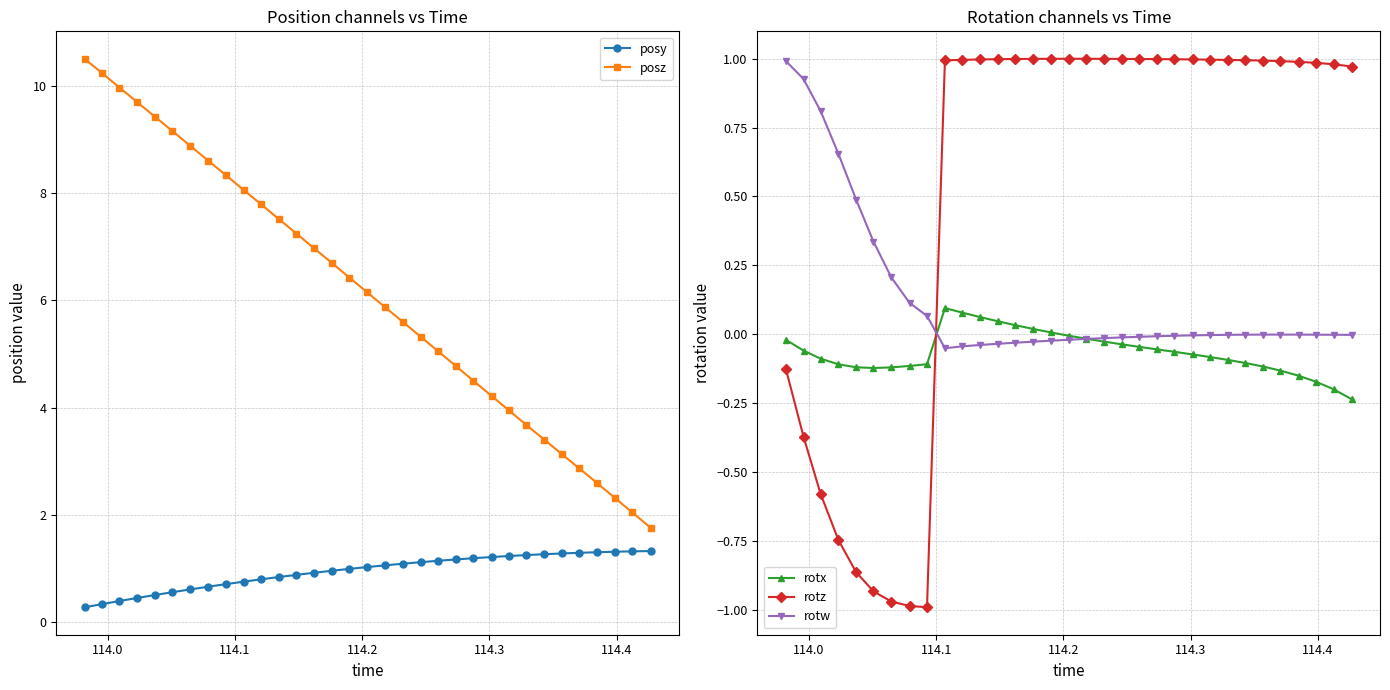

True or false: rotx has more than 0 points higher than both neighbors.

True